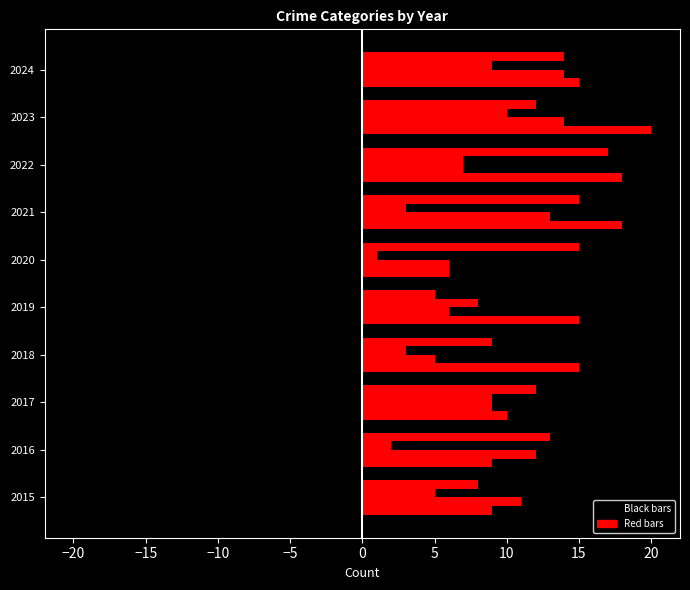

How many categories are shown in the chart?

10